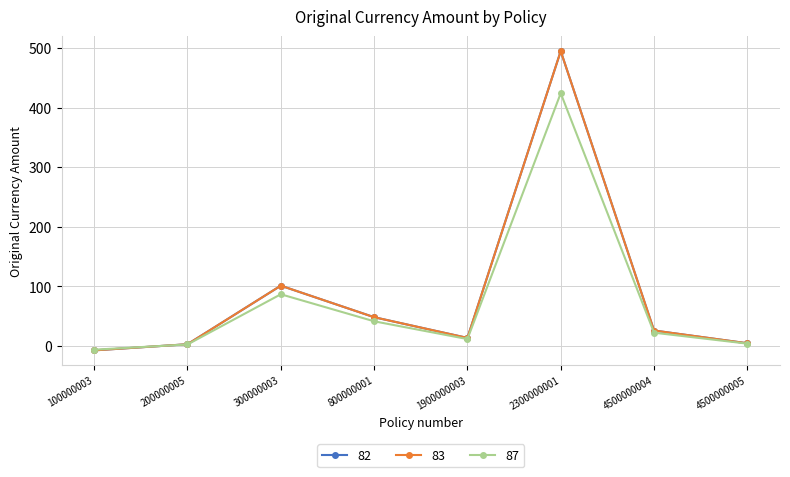

Is the value of 82 at 300000003 greater than the value of 87 at 100000003?

Yes